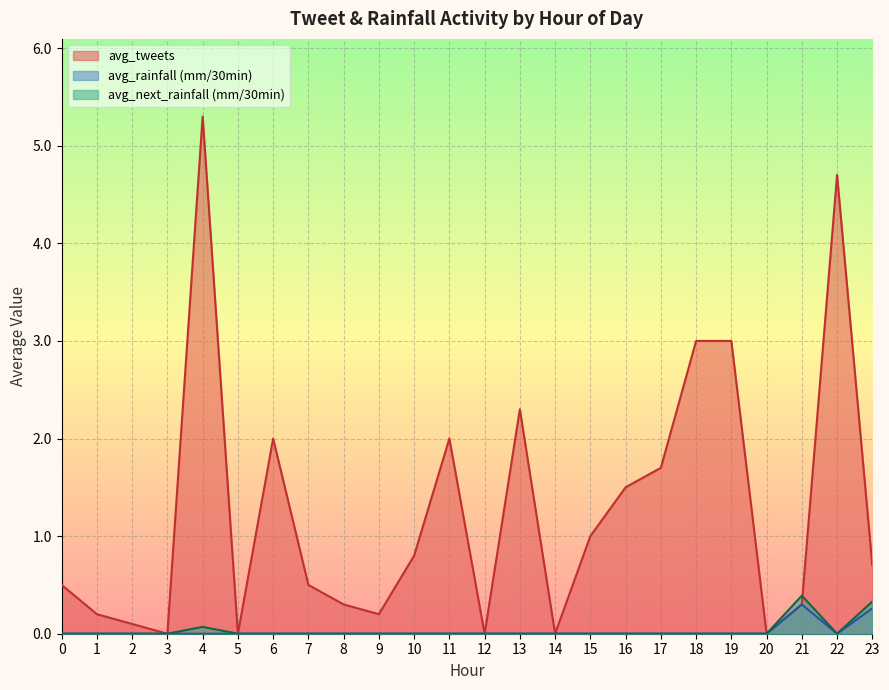

In avg_next_rainfall, how many points are lower than both neighbors (excluding endpoints)?

1